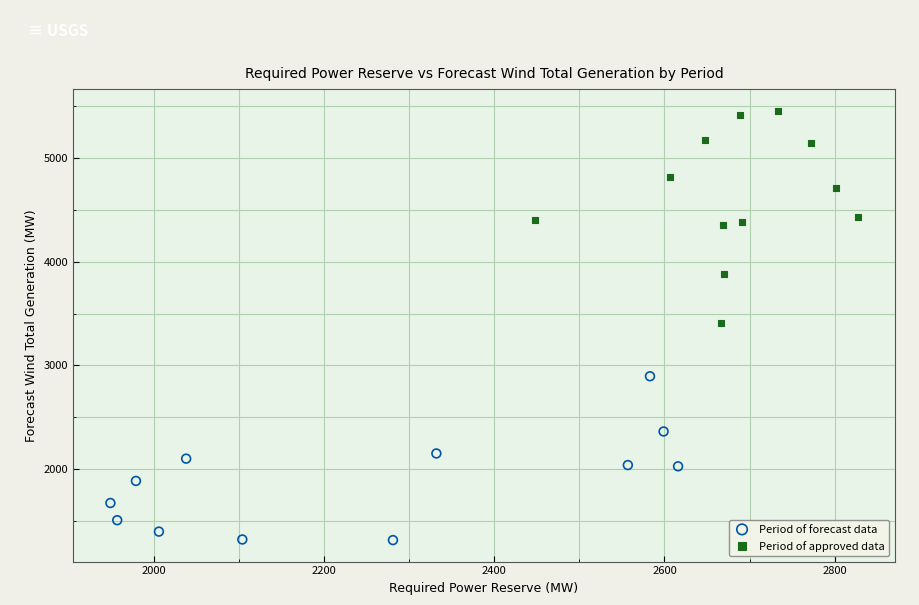

What are all the series names shown in the legend?

Period of forecast data, Period of approved data